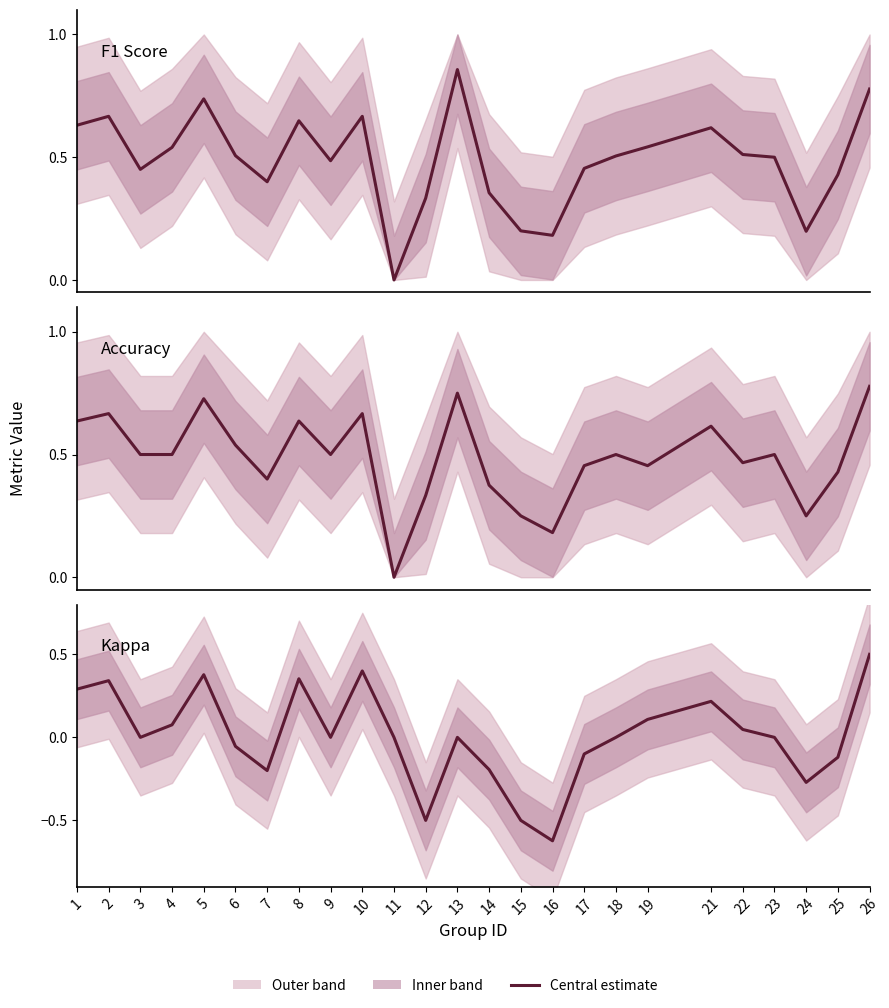

At which category is the sum across all series the highest?

26